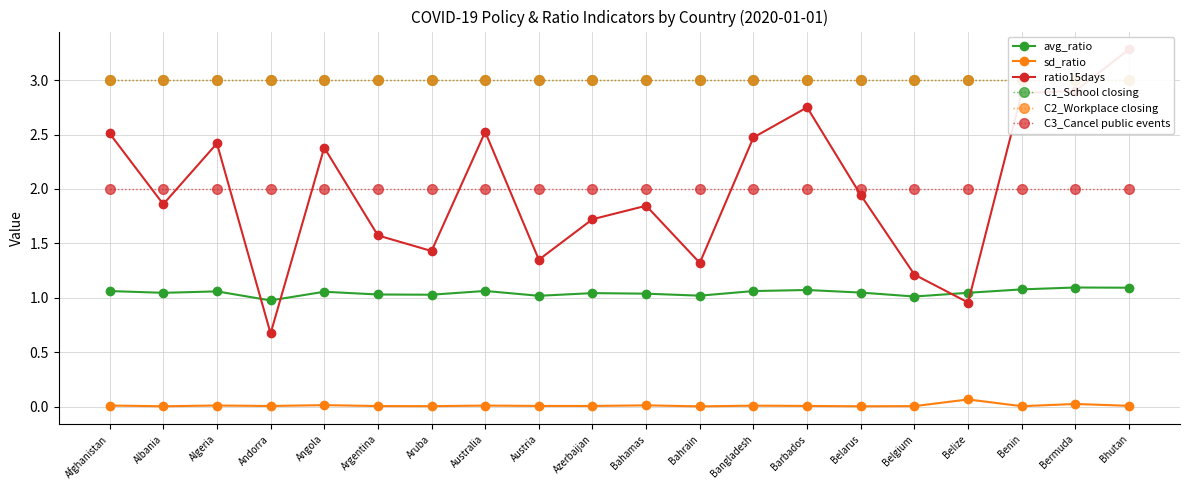

Which category has the lowest value across all series?

Bahrain